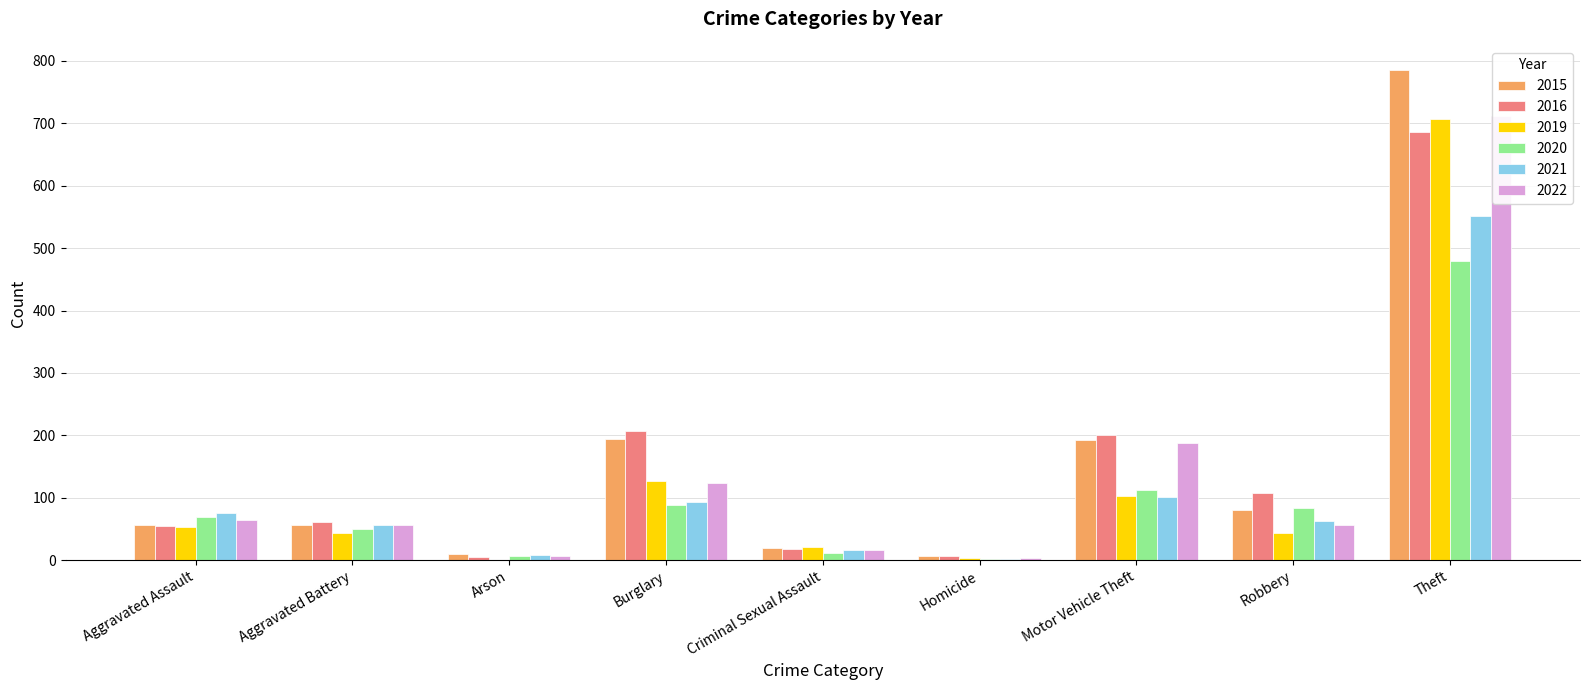

At how many categories does at least one series exceed 471?

1